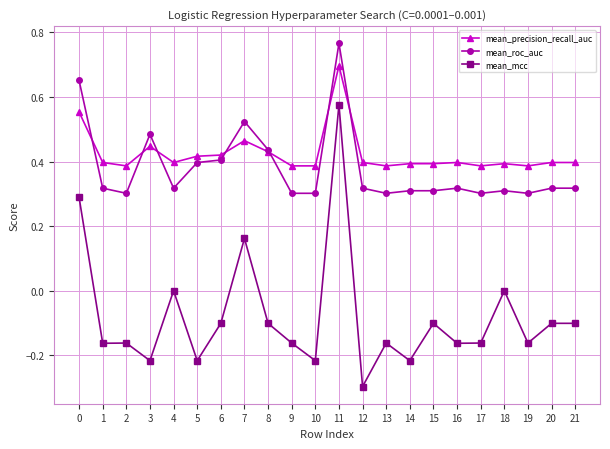

At how many categories does at least one series exceed 0?

22